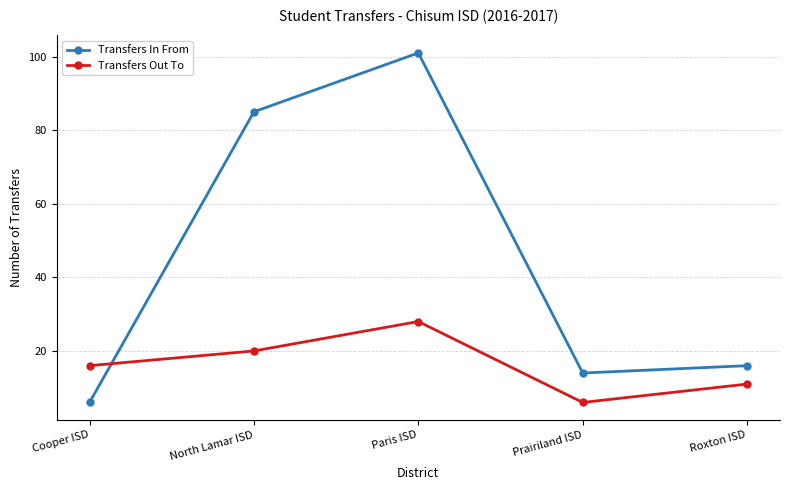

How many categories are shown in the chart?

5